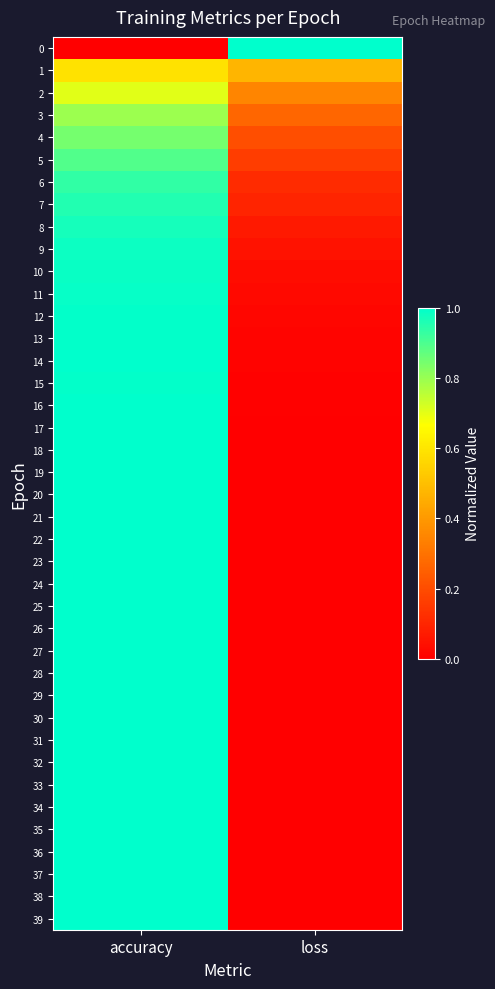

Reading left to right, list all the values displayed in this chart.

0: accuracy=0.0	loss=1.0
1: accuracy=0.6	loss=0.5
2: accuracy=0.7	loss=0.4
3: accuracy=0.8	loss=0.3
4: accuracy=0.8	loss=0.2
5: accuracy=0.9	loss=0.2
6: accuracy=0.9	loss=0.1
7: accuracy=1.0	loss=0.1
8: accuracy=1.0	loss=0.1
9: accuracy=1.0	loss=0.0
10: accuracy=1.0	loss=0.0
11: accuracy=1.0	loss=0.0
12: accuracy=1.0	loss=0.0
13: accuracy=1.0	loss=0.0
14: accuracy=1.0	loss=0.0
15: accuracy=1.0	loss=0.0
16: accuracy=1.0	loss=0.0
17: accuracy=1.0	loss=0.0
18: accuracy=1.0	loss=0.0
19: accuracy=1.0	loss=0.0
20: accuracy=1.0	loss=0.0
21: accuracy=1.0	loss=0.0
22: accuracy=1.0	loss=0.0
23: accuracy=1.0	loss=0.0
24: accuracy=1.0	loss=0.0
25: accuracy=1.0	loss=0.0
26: accuracy=1.0	loss=0.0
27: accuracy=1.0	loss=0.0
28: accuracy=1.0	loss=0.0
29: accuracy=1.0	loss=0.0
30: accuracy=1.0	loss=0.0
31: accuracy=1.0	loss=0.0
32: accuracy=1.0	loss=0.0
33: accuracy=1.0	loss=0.0
34: accuracy=1.0	loss=0.0
35: accuracy=1.0	loss=0.0
36: accuracy=1.0	loss=0.0
37: accuracy=1.0	loss=0.0
38: accuracy=1.0	loss=0.0
39: accuracy=1.0	loss=0.0